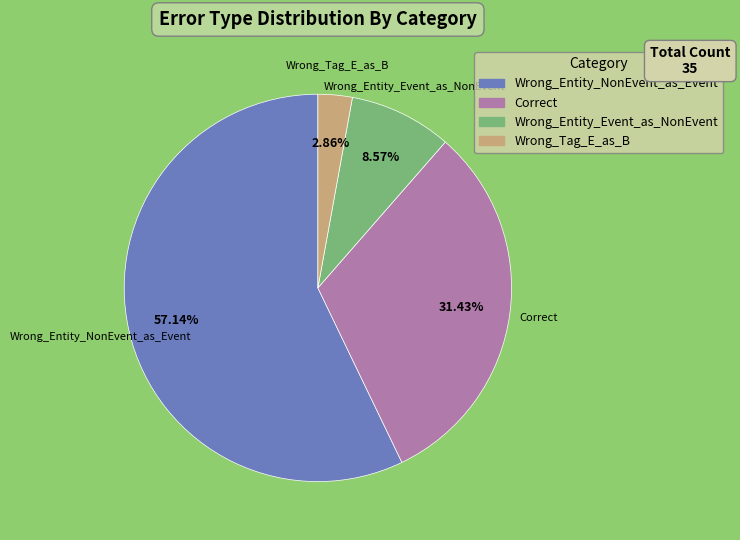

True or false: Wrong_Entity_Event_as_NonEvent accounts for 1% of the total.

False